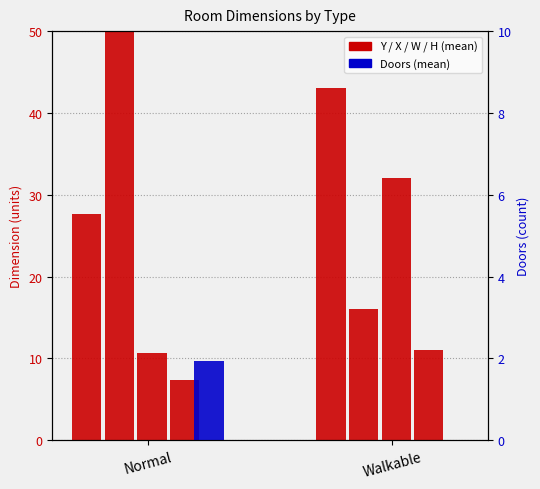

What is the label of the 1st bar from the right?

Walkable